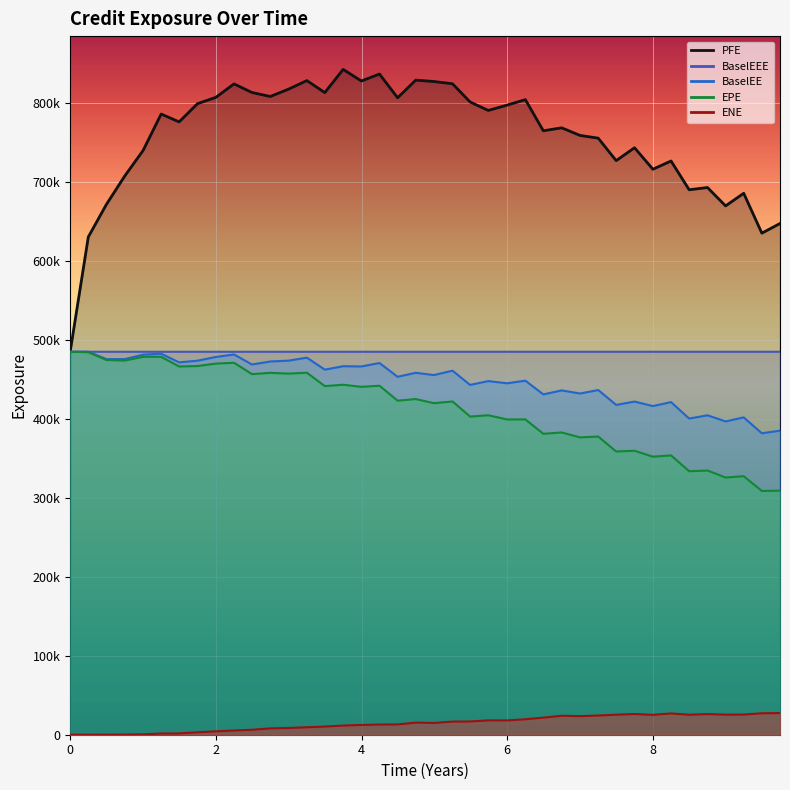

How many lines are shown in the chart?

5